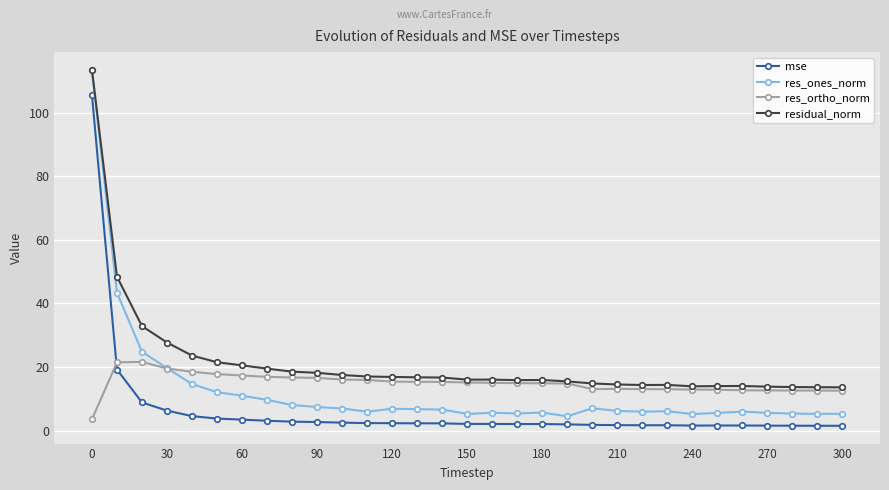

What is the value of the residual_norm point at the 18th from the left?

15.9